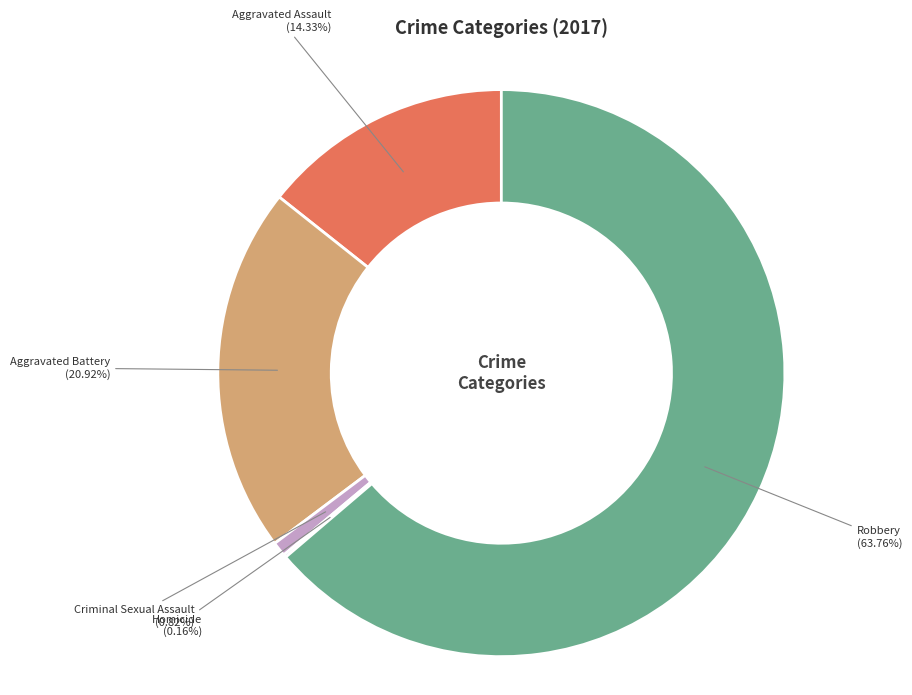

Which category has the biggest portion of the pie?

Robbery